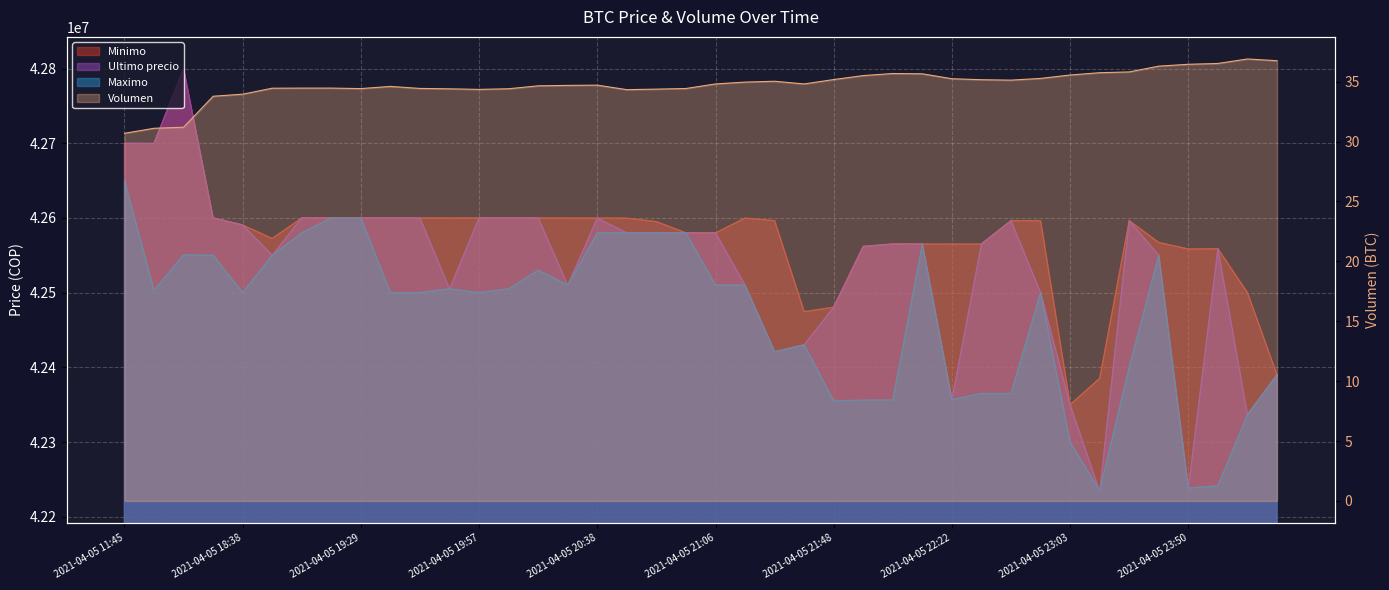

True or false: Maximo and Minimo cross at least once.

False